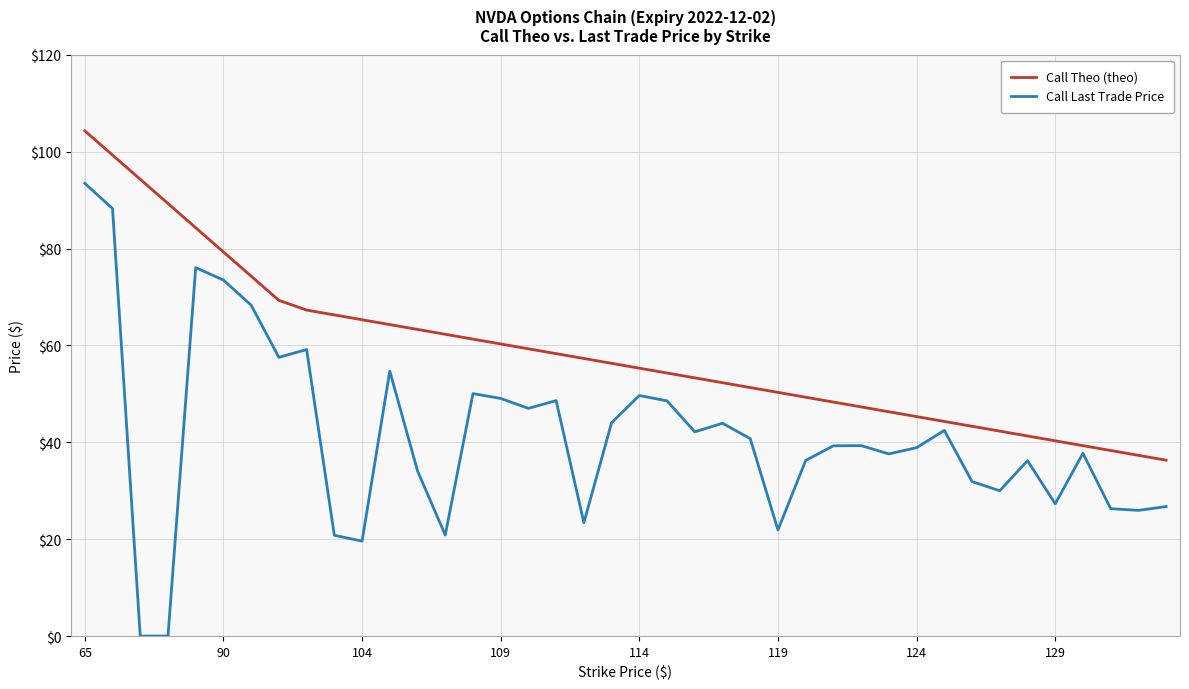

List the series in order of their overall mean, lowest first.

Call Last Trade Price, Call Theo (theo)